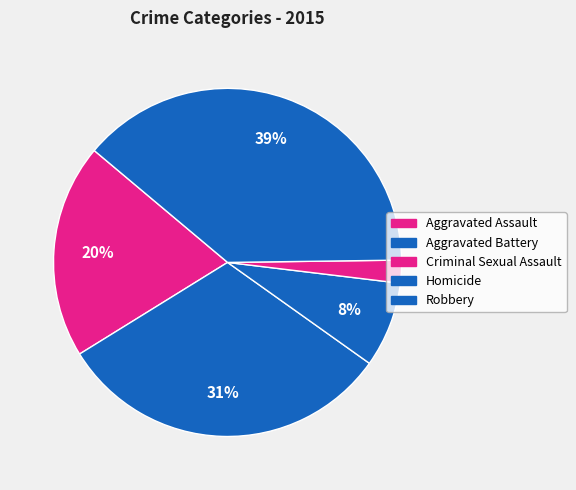

To the nearest percent, what is the difference between the Criminal Sexual Assault and Aggravated Assault slice percentages?

12%